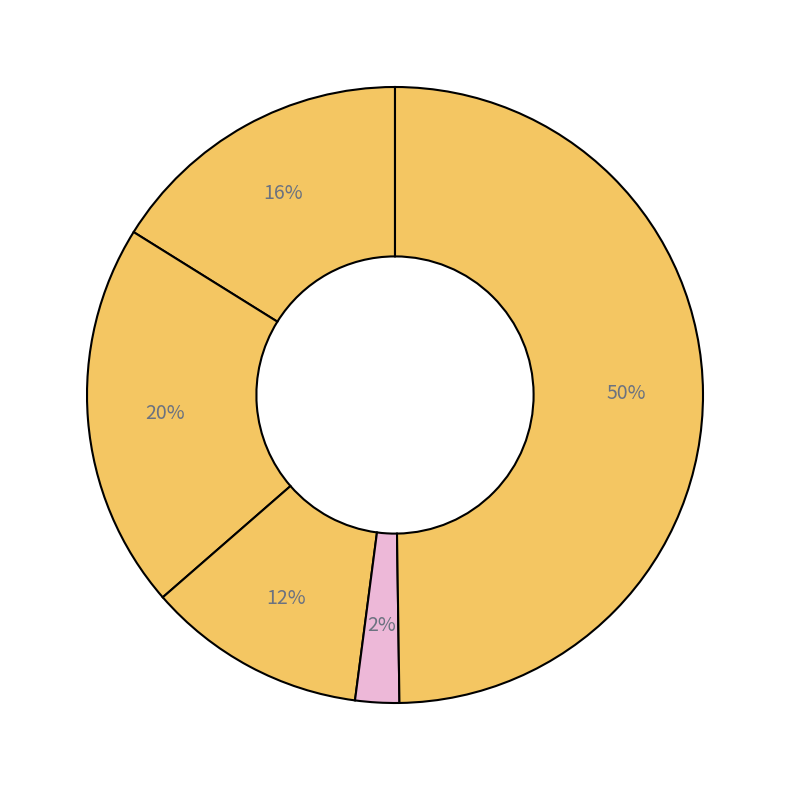

What is the smallest slice in the pie chart?

Homicide